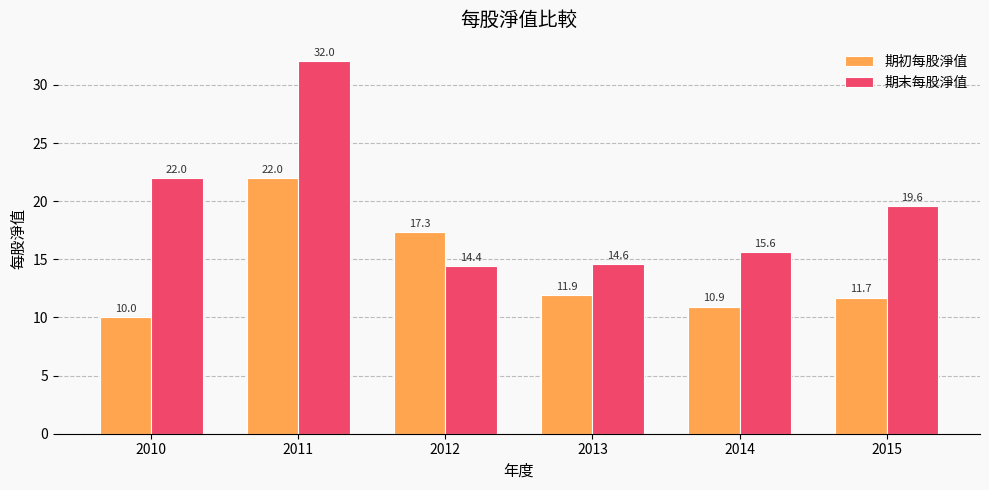

What is the total value across all series at 2010?

32.0